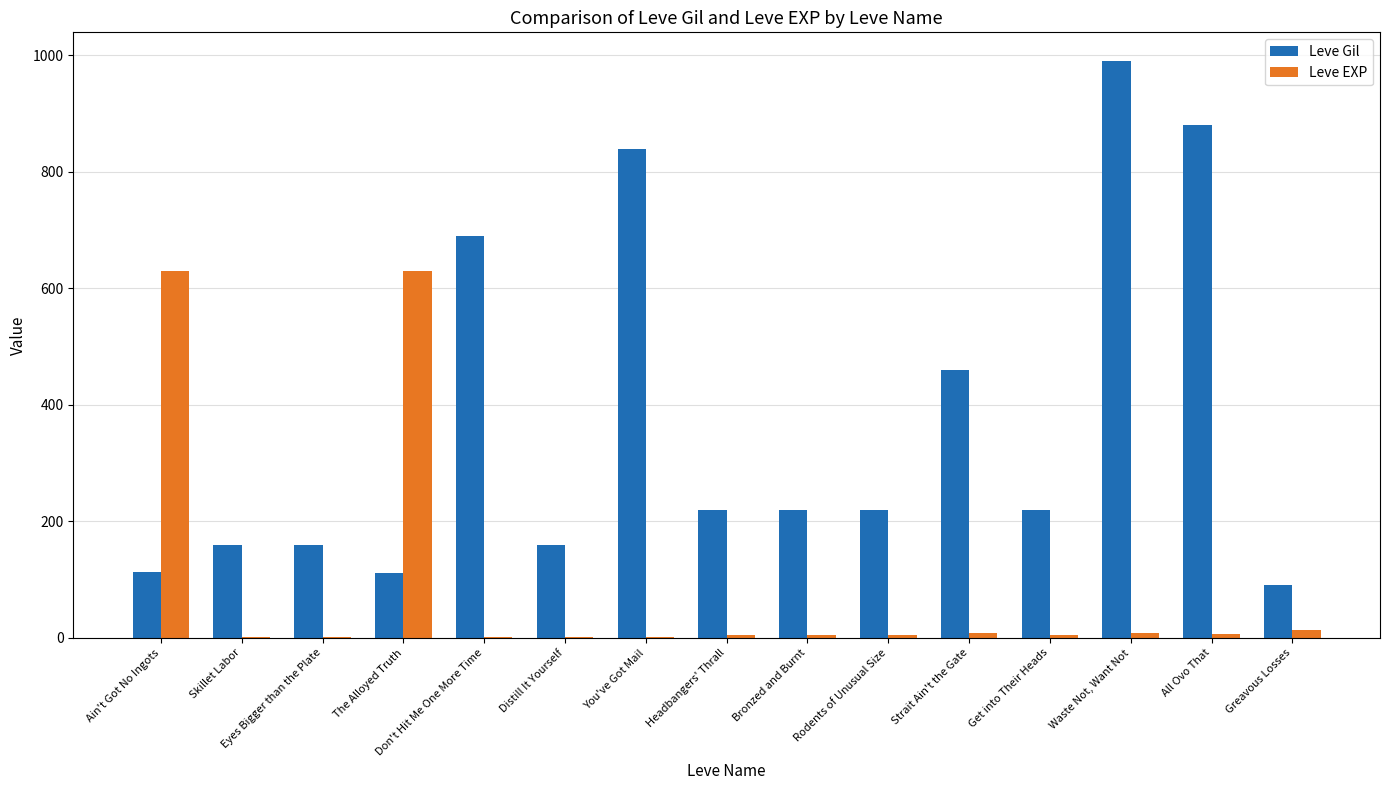

Between Eyes Bigger than the Plate and Don't Hit Me One More Time, which series saw the biggest shift?

Leve Gil